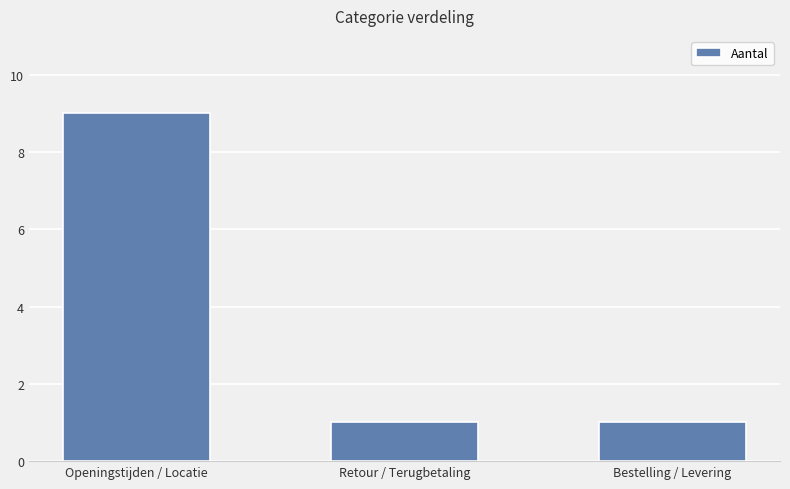

The value at Openingstijden / Locatie is 5. True or false?

False